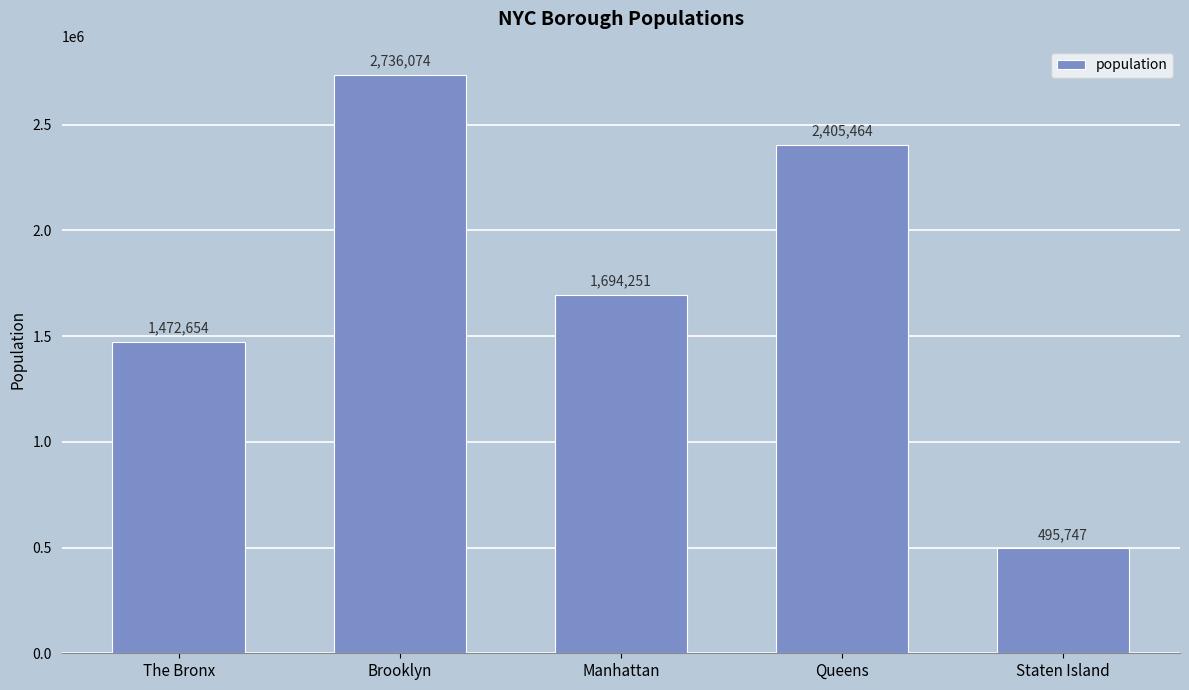

What is the change in value from Brooklyn to Manhattan?

-1041823